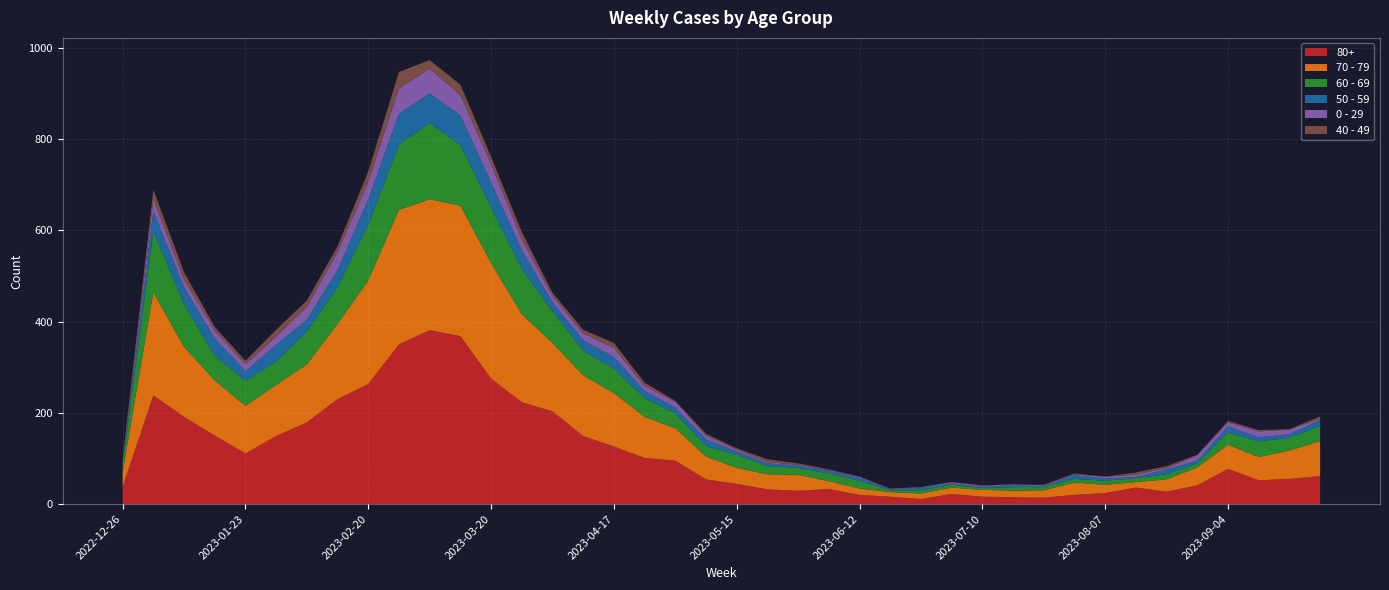

Reading right to left, what are all the values shown in this chart?

80+: 2023-09-25=61	2023-09-18=55	2023-09-11=52	2023-09-04=77	2023-08-28=41	2023-08-21=27	2023-08-14=36	2023-08-07=24	2023-07-31=20	2023-07-24=14	2023-07-17=15	2023-07-10=16	2023-07-03=22	2023-06-26=11	2023-06-19=16	2023-06-12=20	2023-06-05=33	2023-05-29=29	2023-05-22=32	2023-05-15=44	2023-05-08=54	2023-05-01=95	2023-04-24=101	2023-04-17=126	2023-04-10=149	2023-04-03=203	2023-03-27=223	2023-03-20=275	2023-03-13=368	2023-03-06=381	2023-02-27=350	2023-02-20=263	2023-02-13=230	2023-02-06=179	2023-01-30=149	2023-01-23=111	2023-01-16=150	2023-01-09=191	2023-01-02=238	2022-12-26=38
70 - 79: 2023-09-25=77	2023-09-18=62	2023-09-11=51	2023-09-04=53	2023-08-28=39	2023-08-21=27	2023-08-14=12	2023-08-07=18	2023-07-31=27	2023-07-24=16	2023-07-17=14	2023-07-10=15	2023-07-03=14	2023-06-26=12	2023-06-19=10	2023-06-12=14	2023-06-05=17	2023-05-29=35	2023-05-22=33	2023-05-15=35	2023-05-08=50	2023-05-01=71	2023-04-24=90	2023-04-17=117	2023-04-10=133	2023-04-03=150	2023-03-27=193	2023-03-20=253	2023-03-13=286	2023-03-06=287	2023-02-27=295	2023-02-20=227	2023-02-13=165	2023-02-06=127	2023-01-30=112	2023-01-23=104	2023-01-16=121	2023-01-09=153	2023-01-02=226	2022-12-26=32
60 - 69: 2023-09-25=33	2023-09-18=28	2023-09-11=34	2023-09-04=27	2023-08-28=9	2023-08-21=11	2023-08-14=9	2023-08-07=9	2023-07-31=8	2023-07-24=7	2023-07-17=8	2023-07-10=4	2023-07-03=6	2023-06-26=7	2023-06-19=4	2023-06-12=17	2023-06-05=17	2023-05-29=15	2023-05-22=18	2023-05-15=29	2023-05-08=23	2023-05-01=33	2023-04-24=41	2023-04-17=54	2023-04-10=54	2023-04-03=69	2023-03-27=99	2023-03-20=122	2023-03-13=133	2023-03-06=167	2023-02-27=143	2023-02-20=123	2023-02-13=80	2023-02-06=72	2023-01-30=51	2023-01-23=55	2023-01-16=54	2023-01-09=94	2023-01-02=134	2022-12-26=16
50 - 59: 2023-09-25=13	2023-09-18=8	2023-09-11=9	2023-09-04=13	2023-08-28=6	2023-08-21=11	2023-08-14=2	2023-08-07=5	2023-07-31=8	2023-07-24=2	2023-07-17=4	2023-07-10=3	2023-07-03=3	2023-06-26=6	2023-06-19=2	2023-06-12=6	2023-06-05=6	2023-05-29=5	2023-05-22=6	2023-05-15=7	2023-05-08=15	2023-05-01=12	2023-04-24=16	2023-04-17=25	2023-04-10=23	2023-04-03=20	2023-03-27=41	2023-03-20=55	2023-03-13=65	2023-03-06=65	2023-02-27=68	2023-02-20=55	2023-02-13=38	2023-02-06=26	2023-01-30=37	2023-01-23=21	2023-01-16=38	2023-01-09=37	2023-01-02=44	2022-12-26=5
0 - 29: 2023-09-25=3	2023-09-18=10	2023-09-11=13	2023-09-04=9	2023-08-28=12	2023-08-21=3	2023-08-14=5	2023-08-07=4	2023-07-31=2	2023-07-24=2	2023-07-17=2	2023-07-10=2	2023-07-03=3	2023-06-26=1	2023-06-19=1	2023-06-12=2	2023-06-05=1	2023-05-29=2	2023-05-22=3	2023-05-15=4	2023-05-08=8	2023-05-01=13	2023-04-24=11	2023-04-17=20	2023-04-10=15	2023-04-03=13	2023-03-27=24	2023-03-20=40	2023-03-13=44	2023-03-06=54	2023-02-27=55	2023-02-20=38	2023-02-13=39	2023-02-06=28	2023-01-30=18	2023-01-23=15	2023-01-16=17	2023-01-09=17	2023-01-02=26	2022-12-26=4
40 - 49: 2023-09-25=5	2023-09-18=1	2023-09-11=3	2023-09-04=3	2023-08-28=1	2023-08-21=4	2023-08-14=5	2023-08-07=0	2023-07-31=2	2023-07-24=1	2023-07-17=0	2023-07-10=1	2023-07-03=0	2023-06-26=0	2023-06-19=1	2023-06-12=1	2023-06-05=2	2023-05-29=3	2023-05-22=6	2023-05-15=3	2023-05-08=4	2023-05-01=2	2023-04-24=7	2023-04-17=11	2023-04-10=8	2023-04-03=8	2023-03-27=16	2023-03-20=16	2023-03-13=23	2023-03-06=19	2023-02-27=36	2023-02-20=23	2023-02-13=13	2023-02-06=14	2023-01-30=15	2023-01-23=8	2023-01-16=8	2023-01-09=16	2023-01-02=21	2022-12-26=4